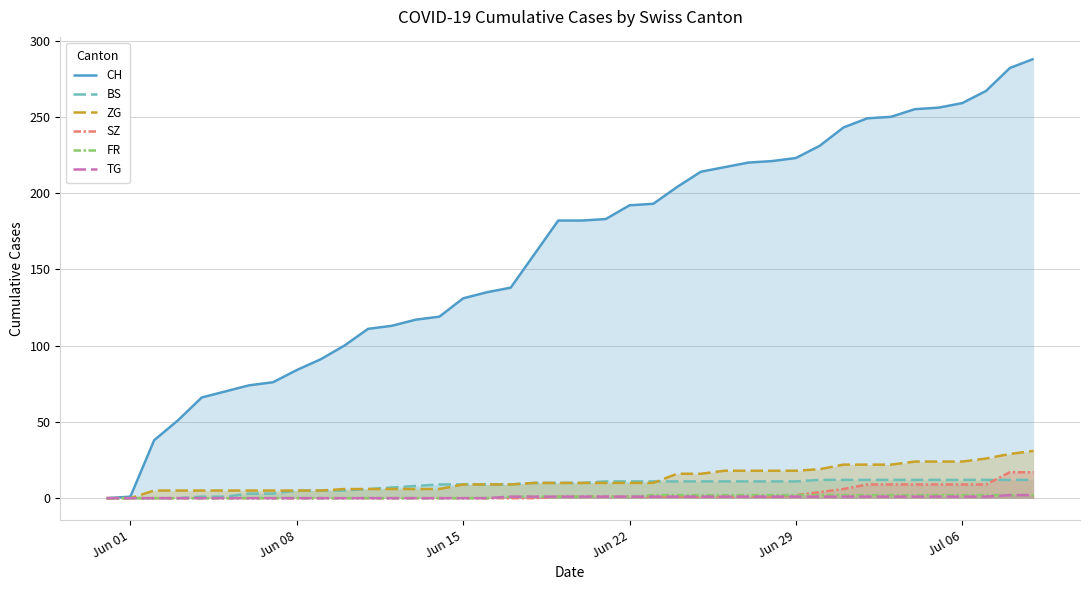

What is the highest value of the SZ series?

17